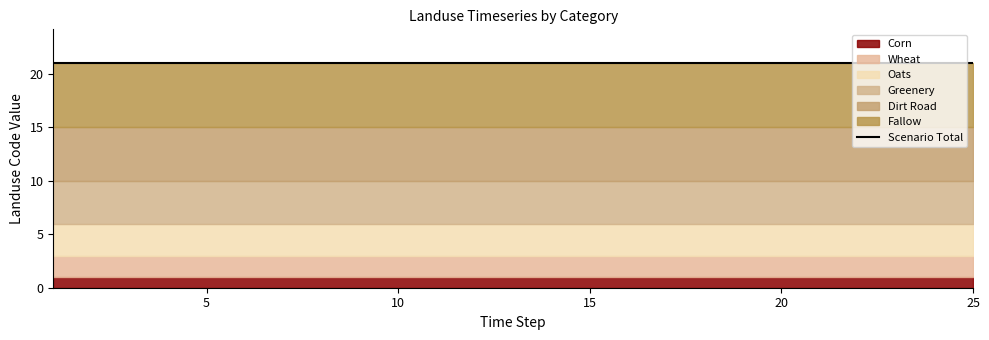

True or false: Fallow and Greenery cross at least once.

False